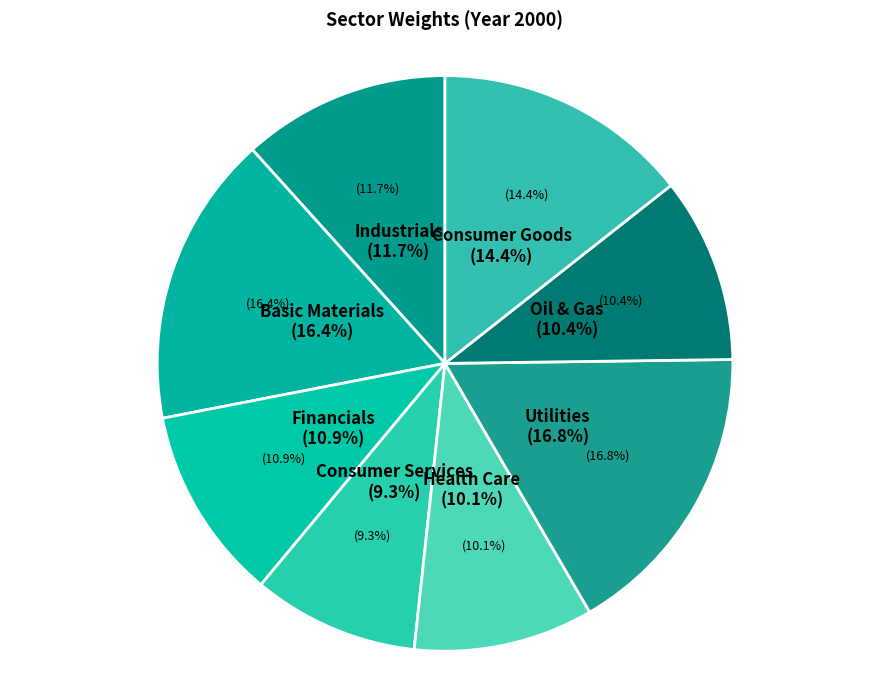

To the nearest percent, what is the average slice percentage?

12%